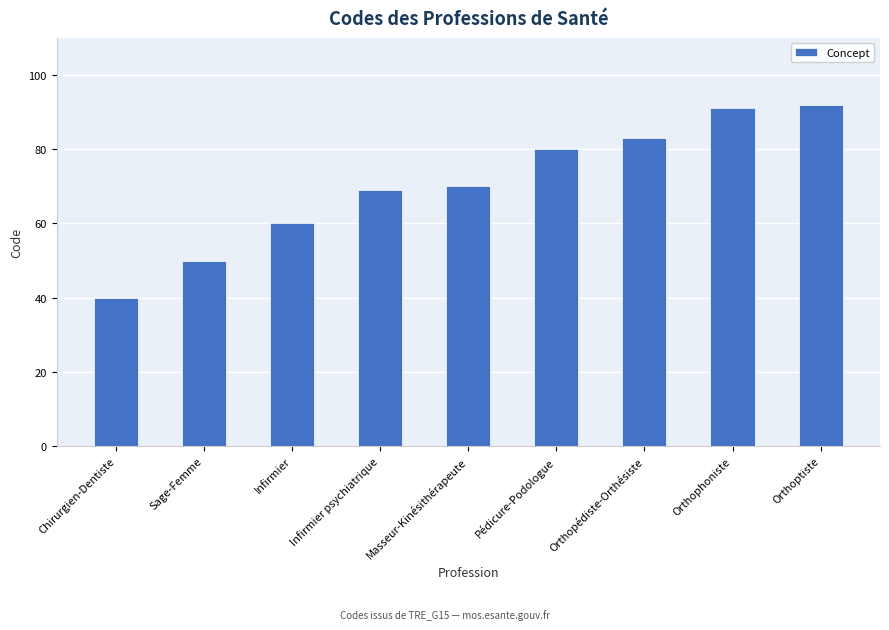

What value does the data have at Sage-Femme?

50